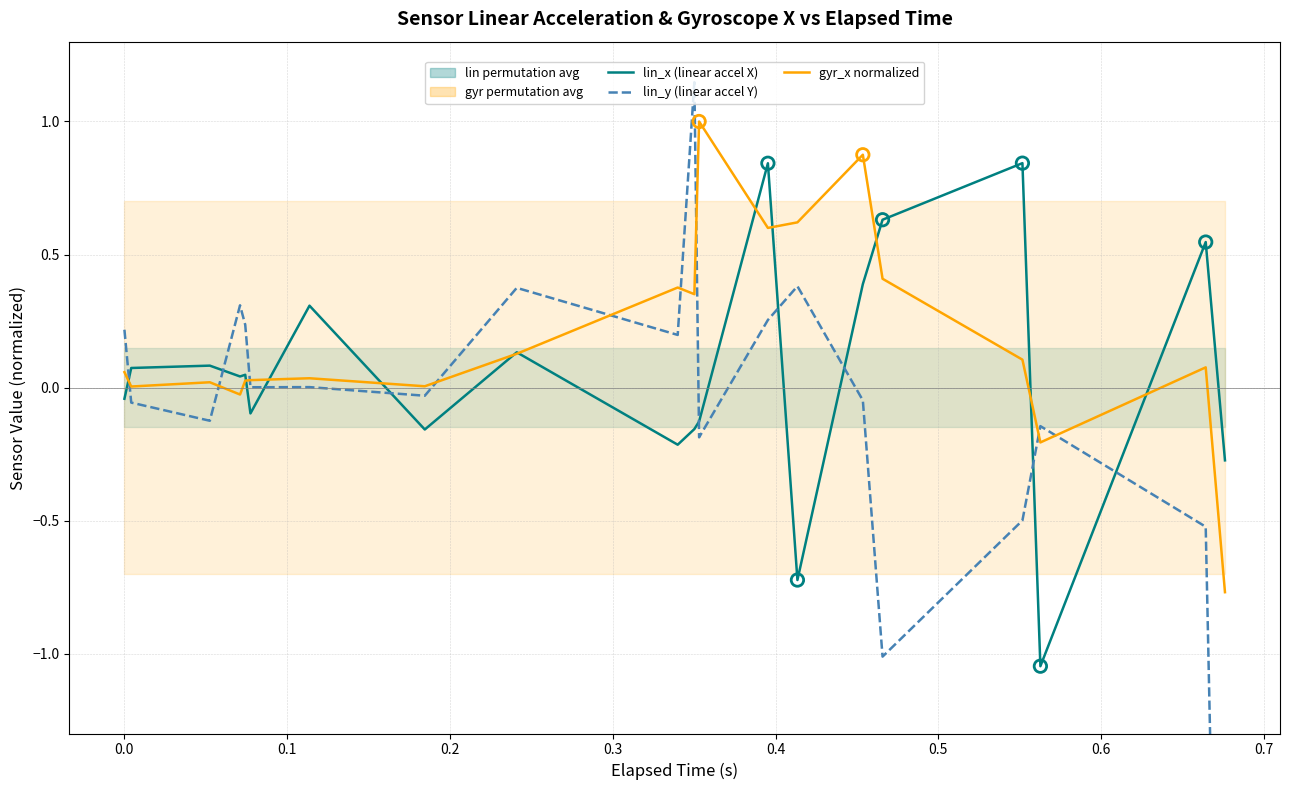

At how many categories does at least one series exceed -2?

20